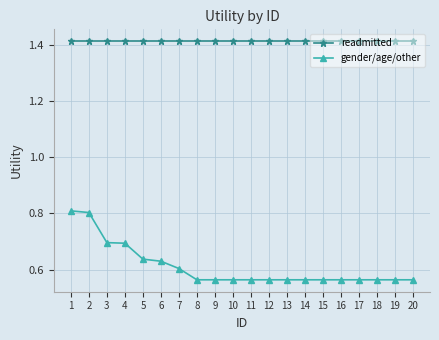

List the series in order of their overall mean, highest first.

readmitted, gender/age/other